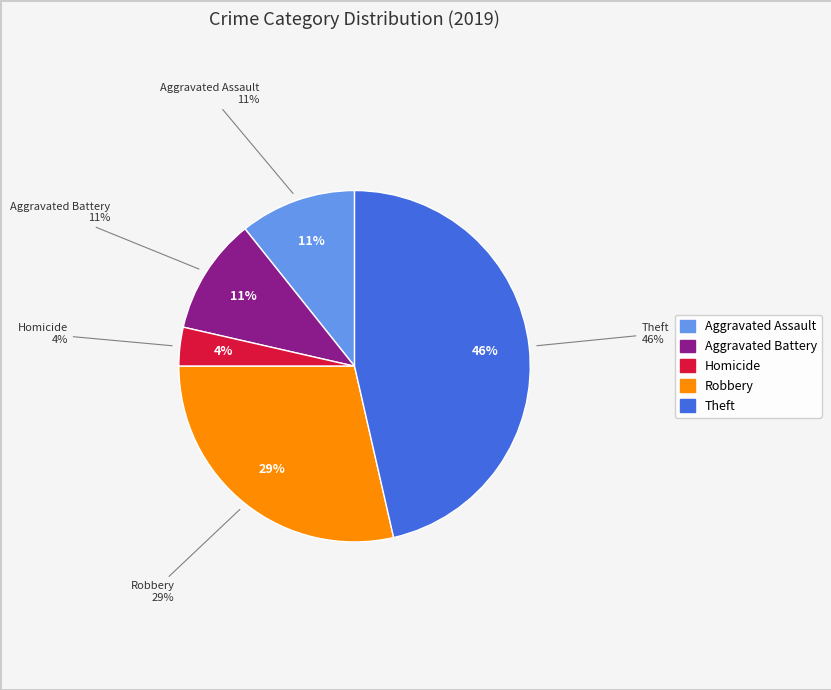

Which category has the biggest portion of the pie?

Theft